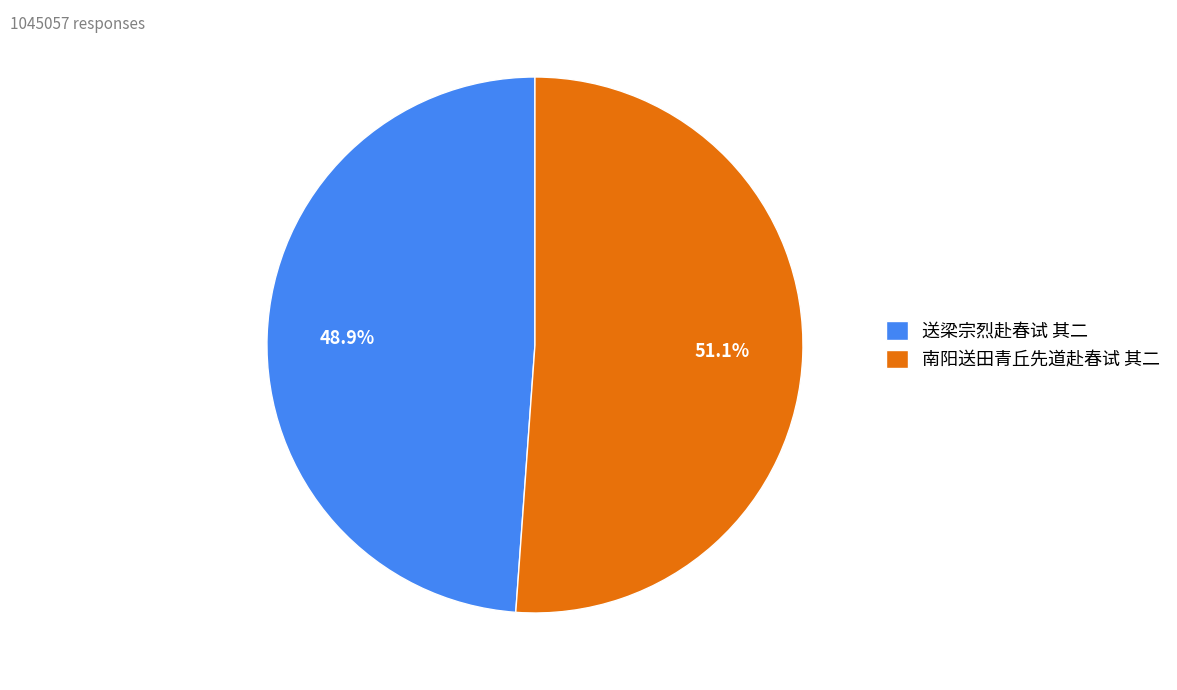

Rank the categories by value from lowest to highest.

送梁宗烈赴春试 其二, 南阳送田青丘先道赴春试 其二